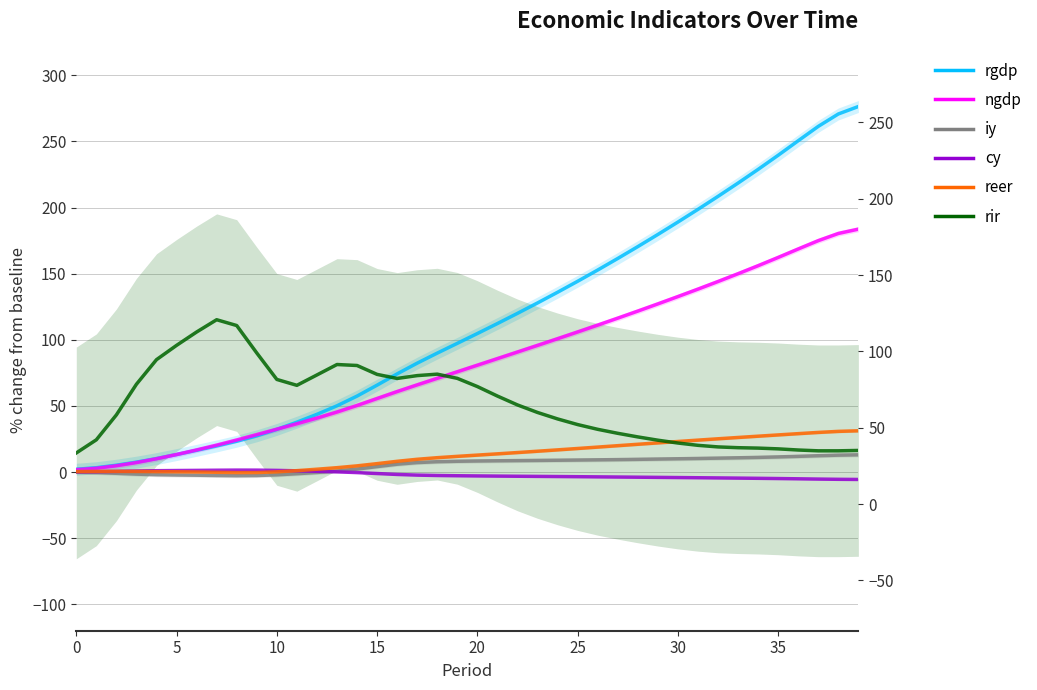

Which series has the largest total across all categories?

rgdp